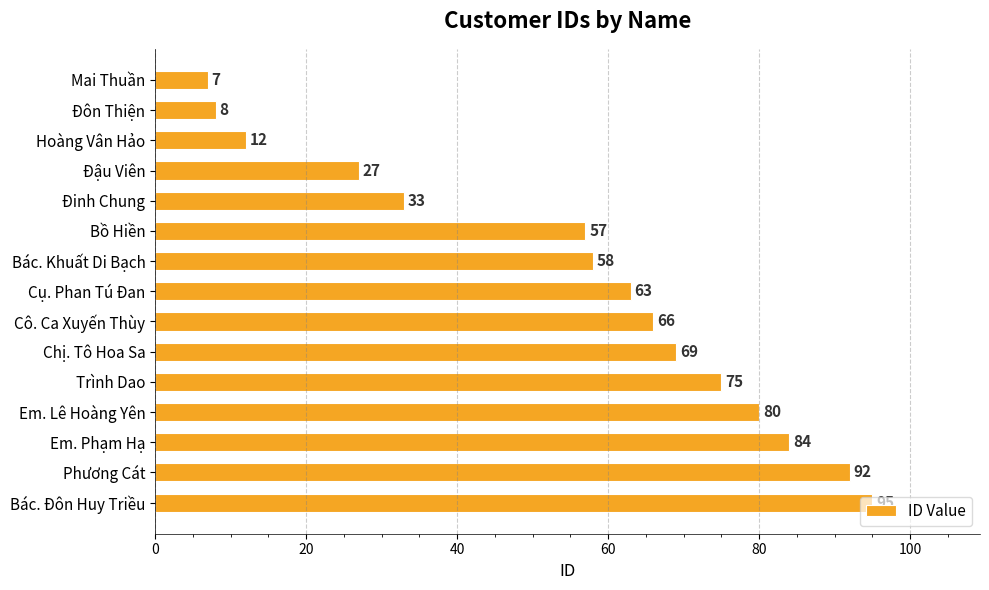

What is the maximum value shown in the chart?

95